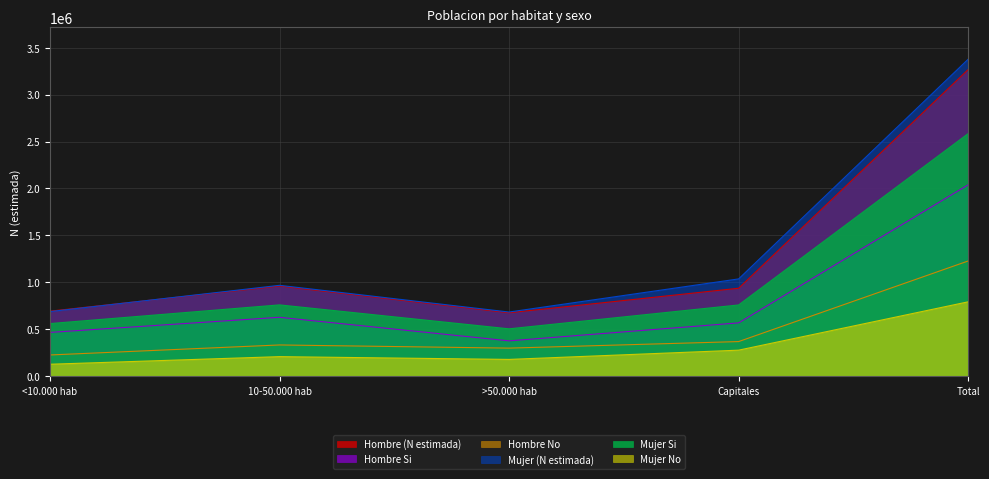

How many values in the Mujer Si series are below 759152?

2